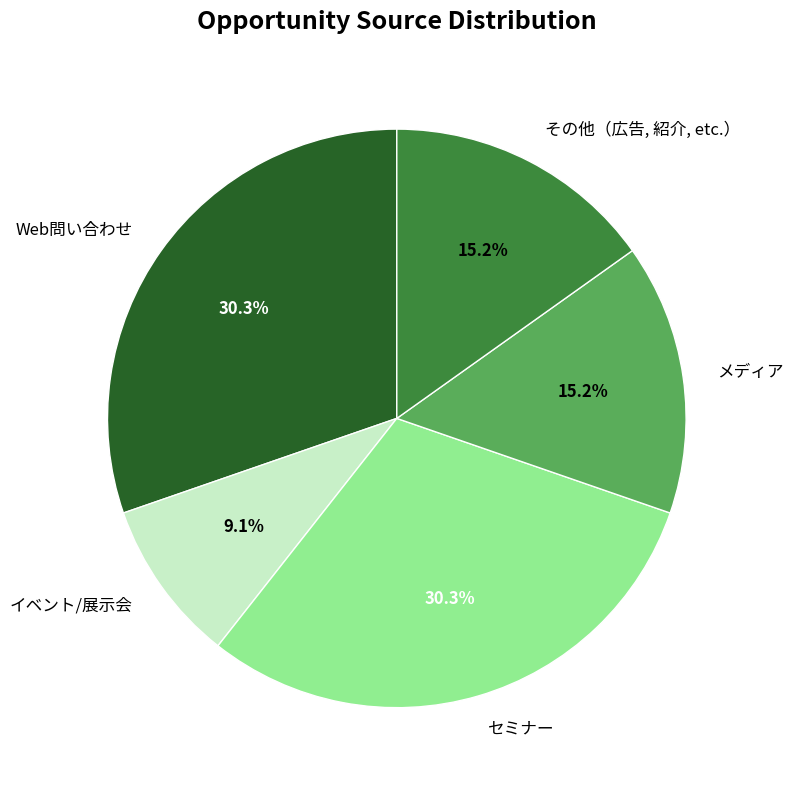

Which has a higher value, セミナー or イベント/展示会?

セミナー